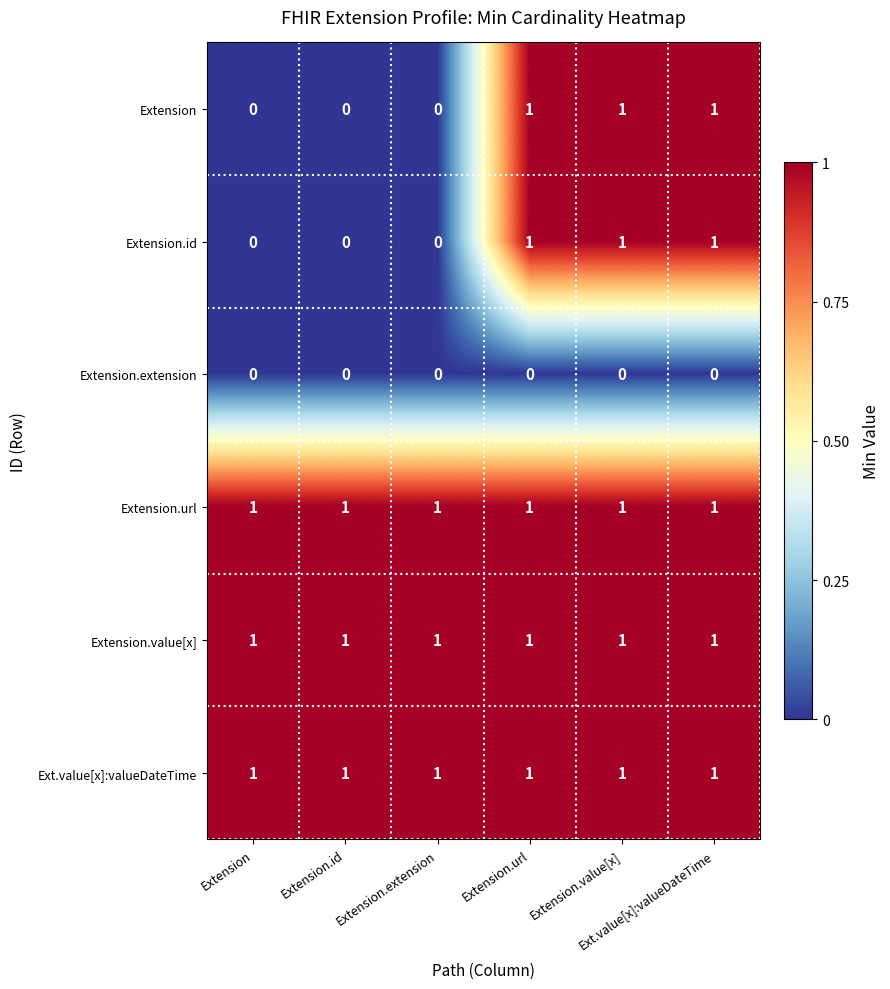

How many categories are shown in the chart?

6